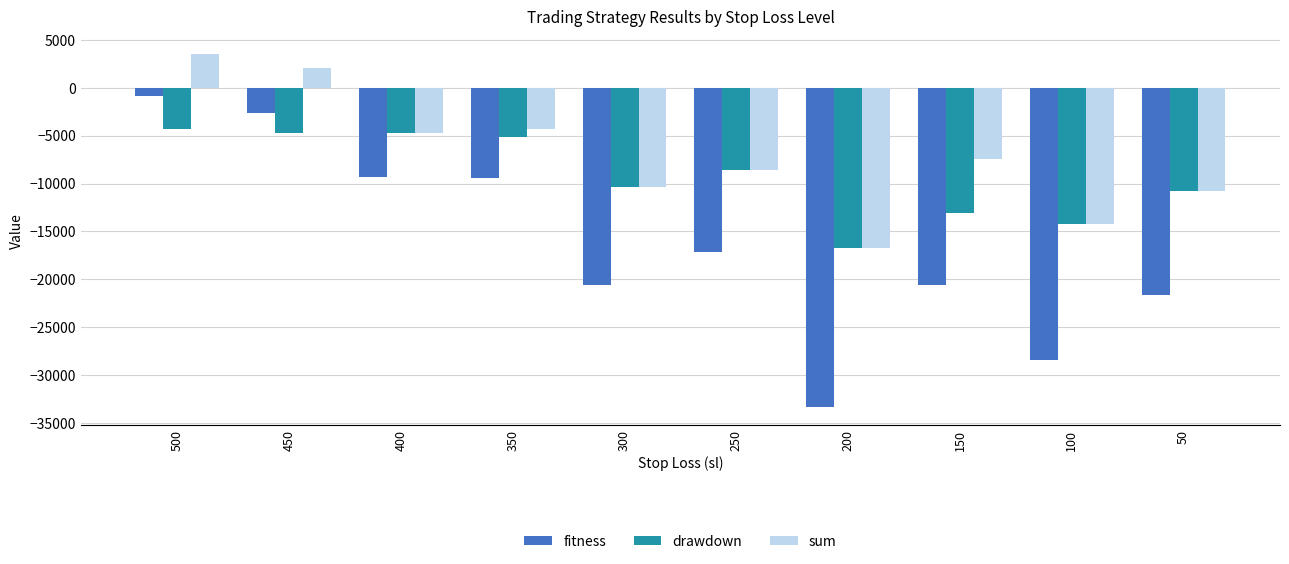

Are the bars horizontal?

No